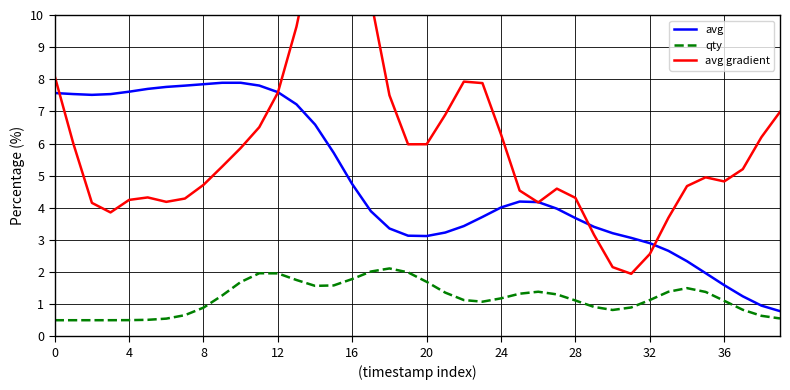

How many lines are shown in the chart?

3